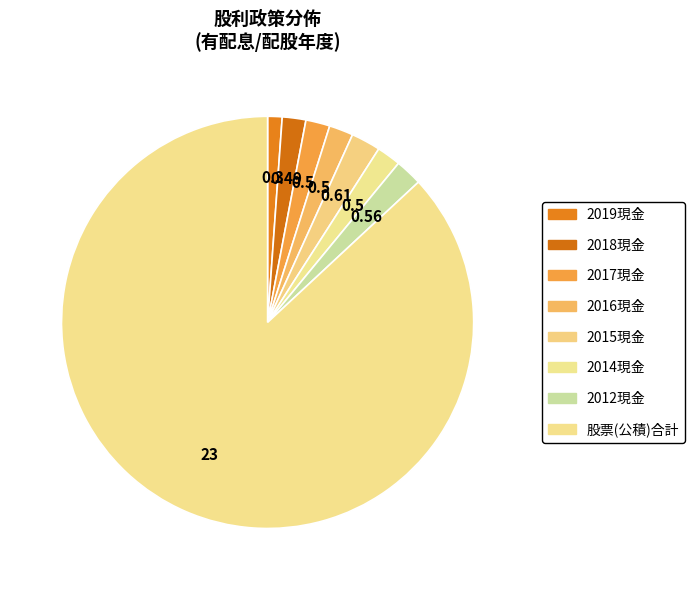

How many segments does this pie chart have?

8